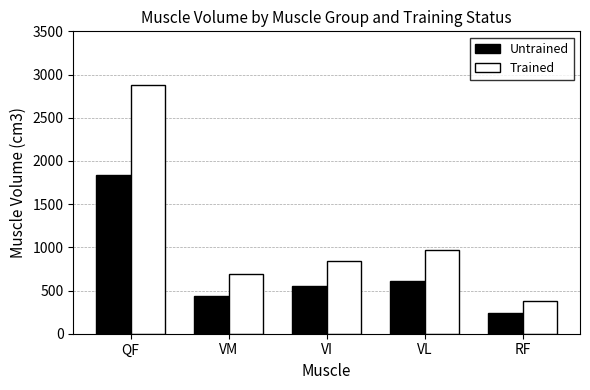

Which series has the largest range (max minus min)?

Trained